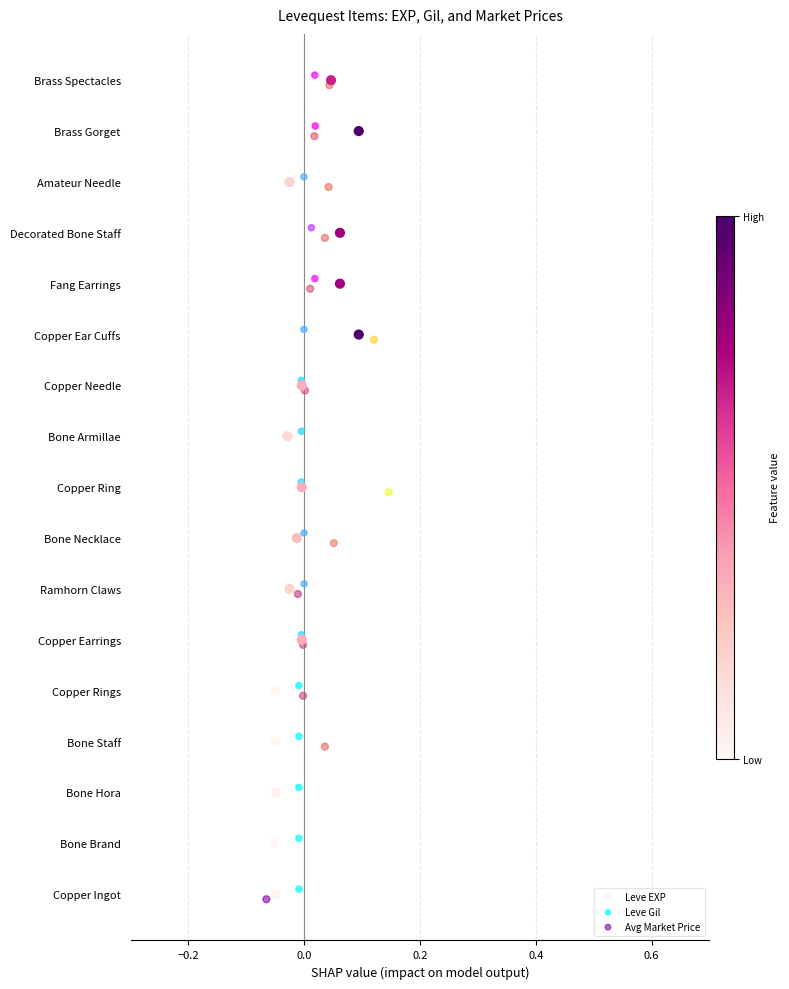

What are all the series names shown in the legend?

Leve EXP, Leve Gil, Avg Market Price